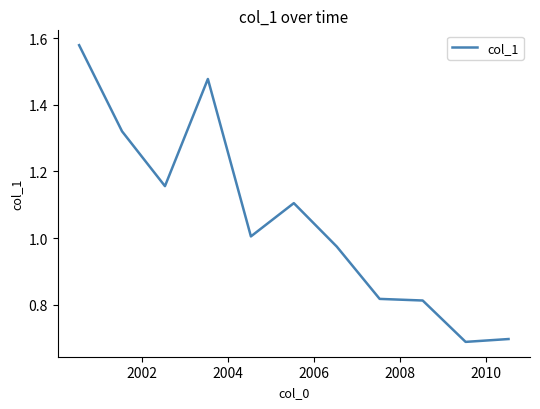

What is the difference between the maximum and minimum values?

0.9